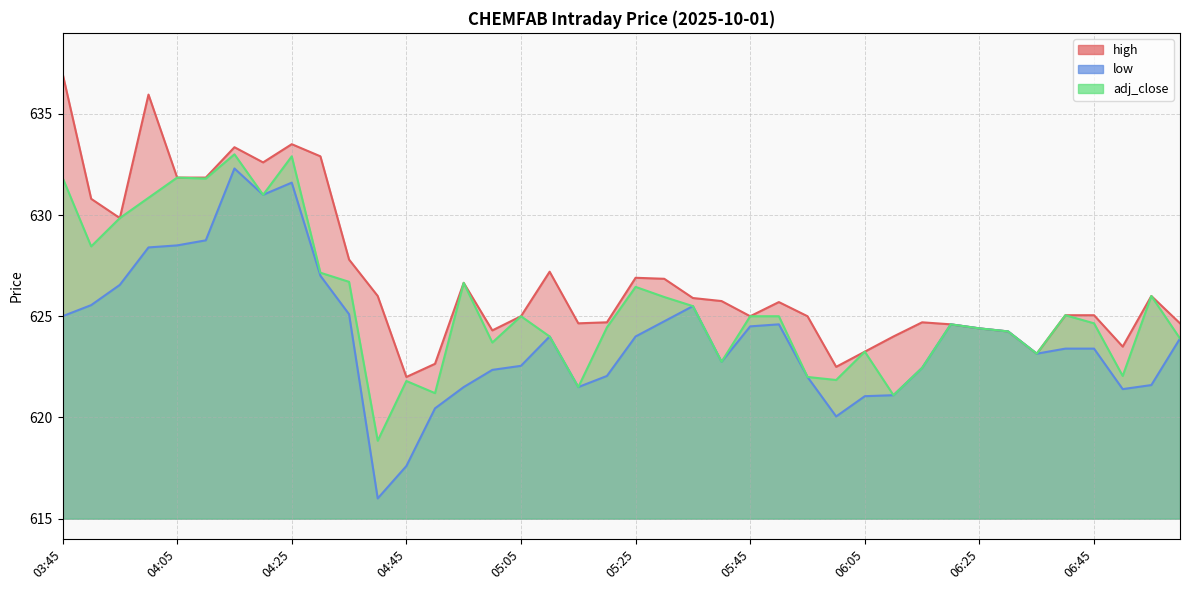

What is the label of the 25th point from the right?

05:00